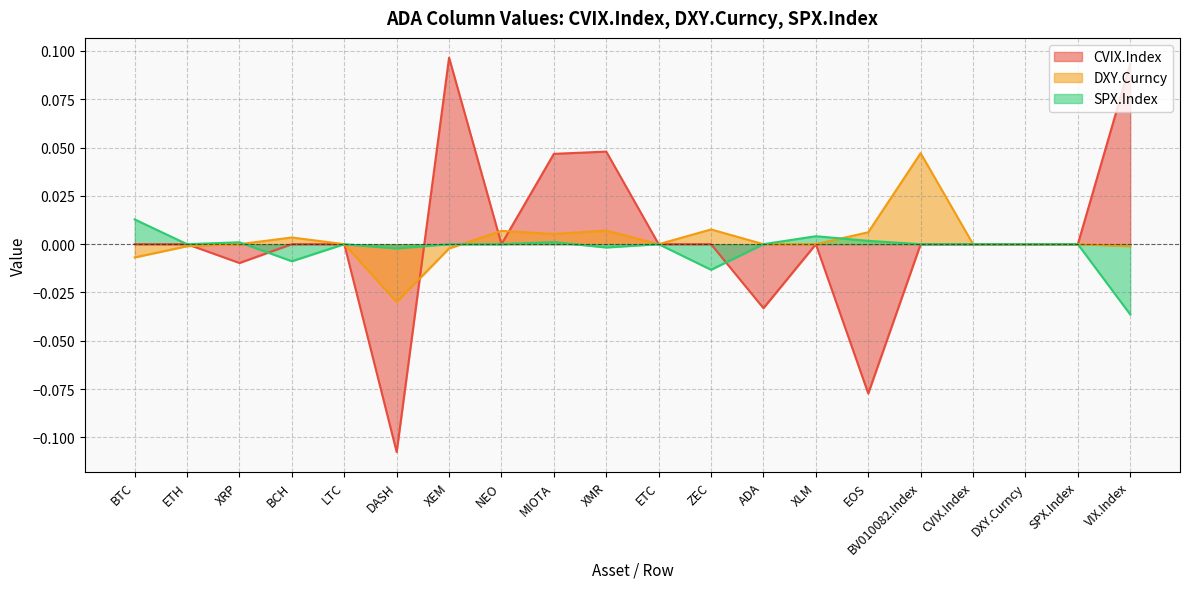

Is the value of DXY.Curncy at MIOTA greater than the value of CVIX.Index at CVIX.Index?

Yes